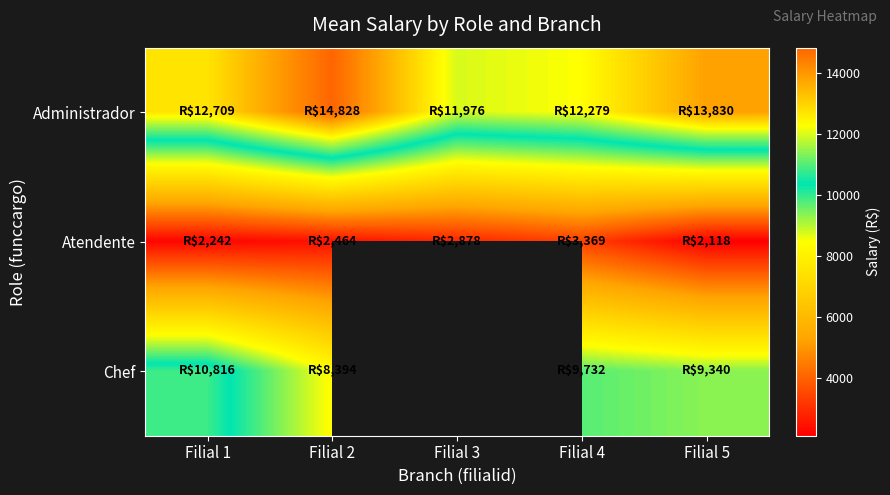

Count the number of categories in the chart.

5